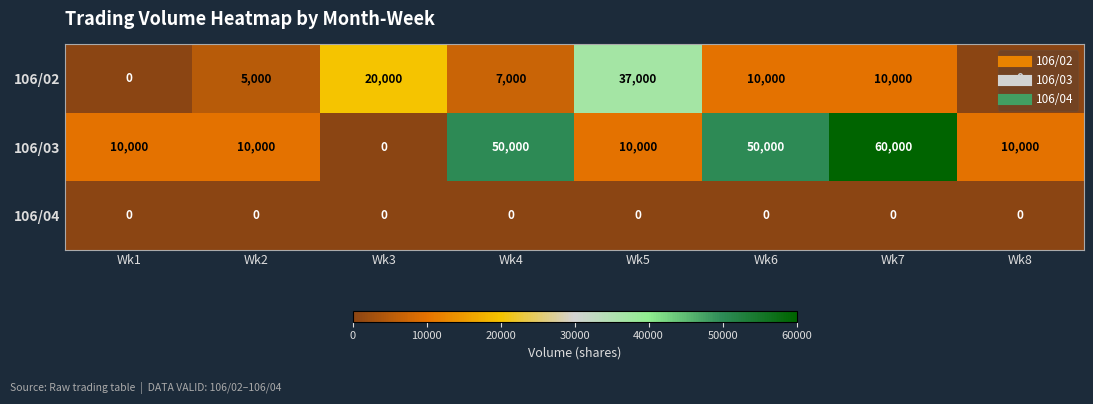

What is the sum of the 106/02 values at Wk4 and Wk6?

17000